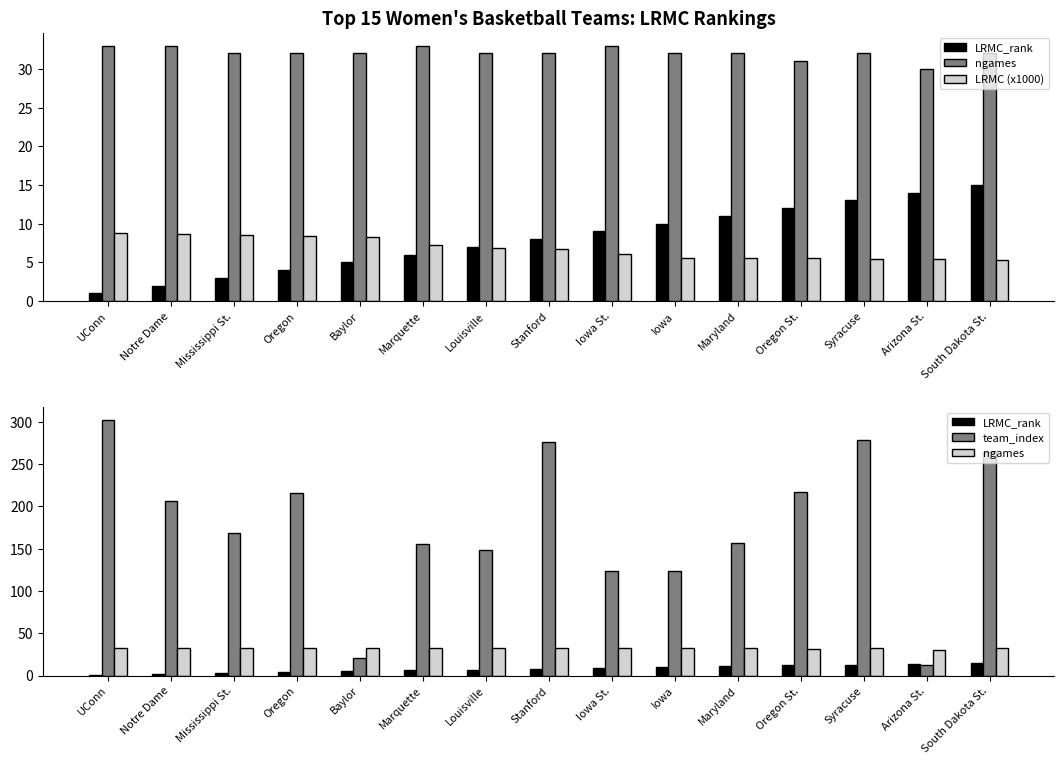

Between Oregon and Marquette, which series saw the biggest shift?

team_index